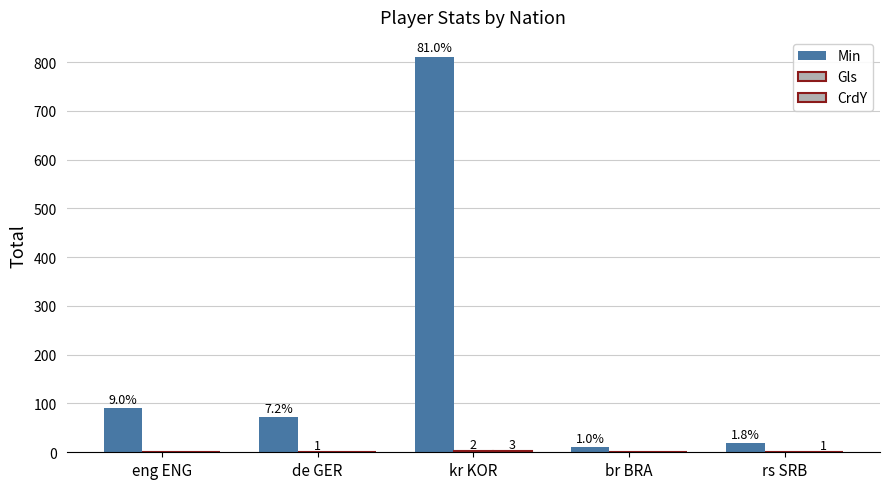

Which category has the highest value across all series?

kr KOR